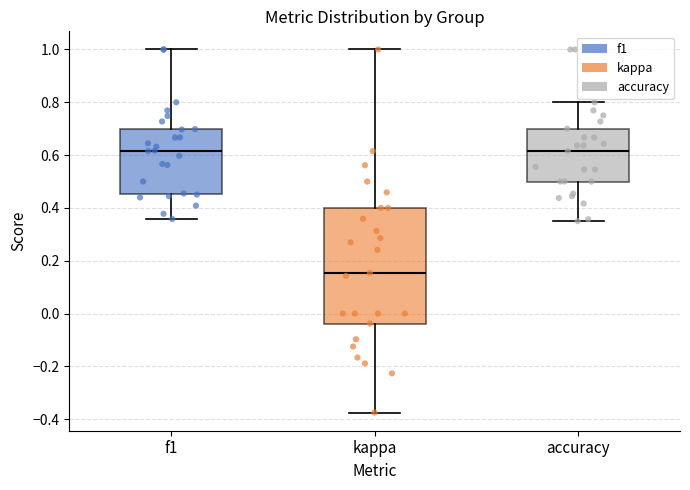

Reading left to right, transcribe this box plot: for each box, give where its median line is, the range the box spans, and where its two whiskers end, as read against the y-axis. The values are not printed on the chart, so give them approximately, as read against the axis.

f1: median 0.62, box 0.46 to 0.70, whiskers 0.36 to 1.00
kappa: median 0.16, box -0.04 to 0.40, whiskers -0.38 to 1.00
accuracy: median 0.62, box 0.50 to 0.70, whiskers 0.36 to 0.80